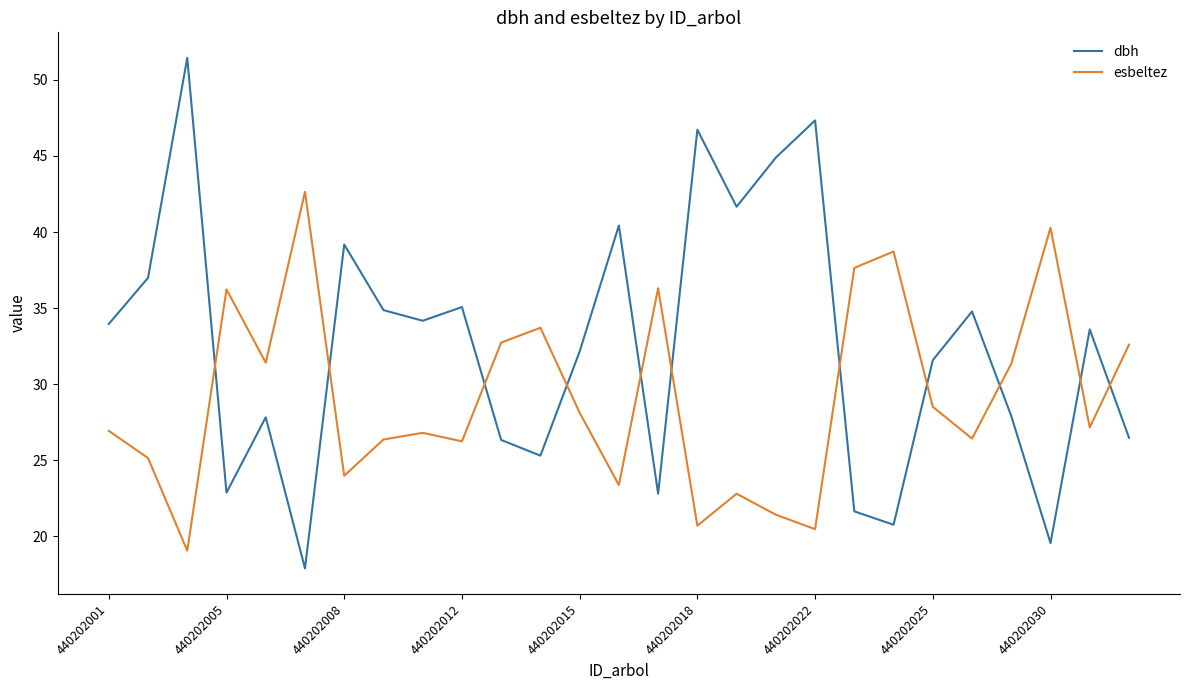

Which series has the largest range (max minus min)?

dbh